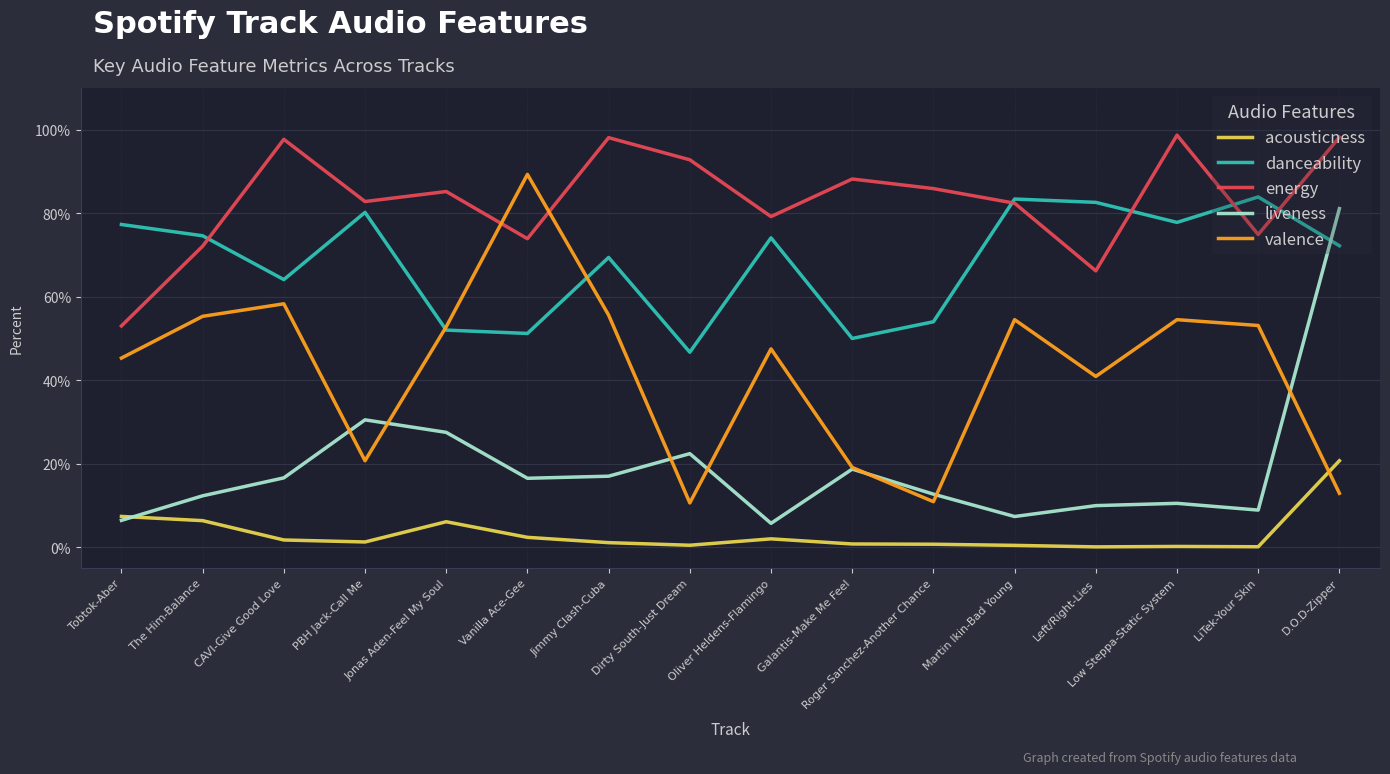

Does the chart display data point markers on the line(s)?

No